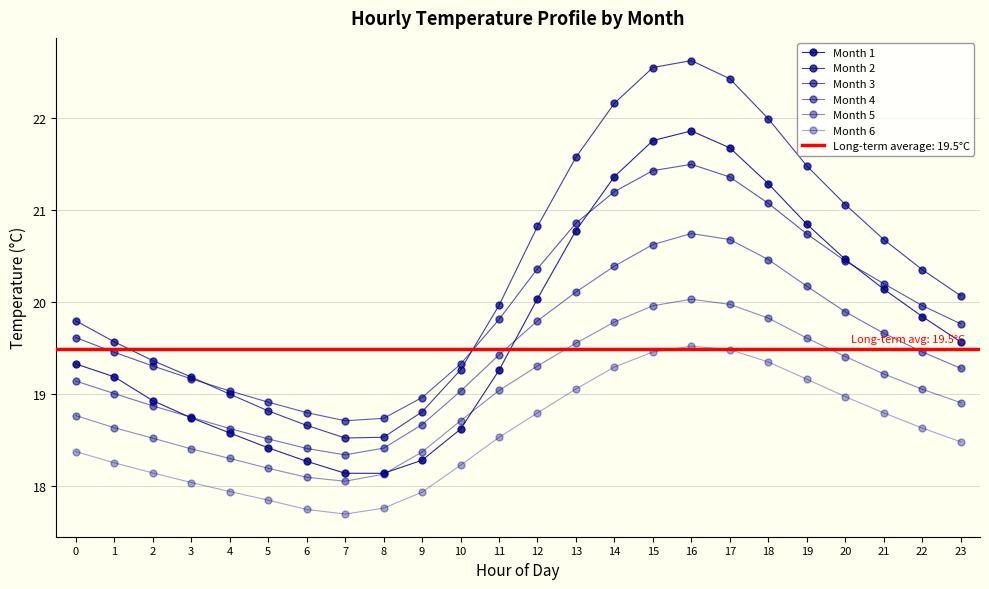

Is it true that Month 6 equals 19.3 at 14?

True